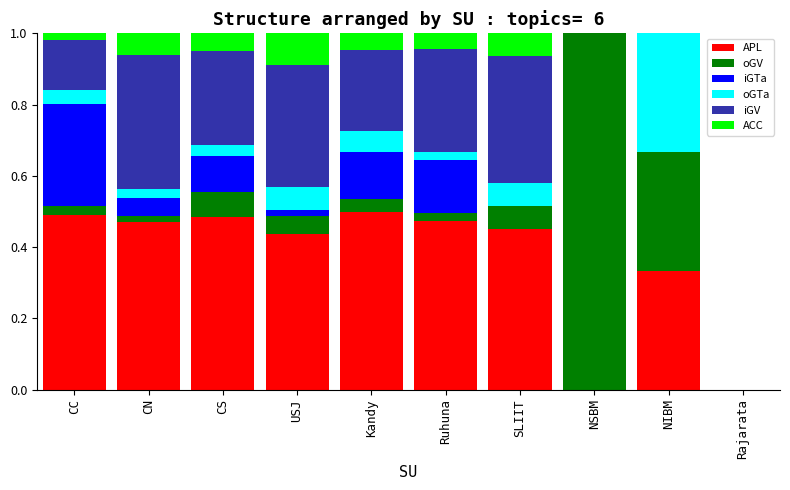

What is the total value across all series at NIBM?

1.0